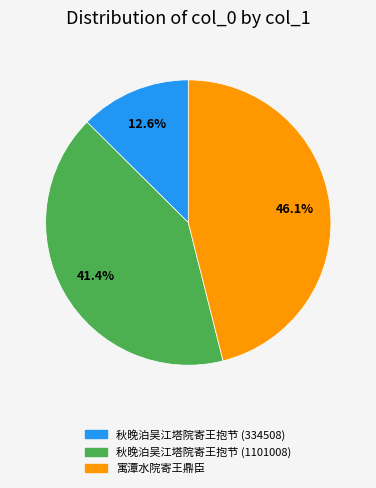

The 寓潭水院寄王鼎臣 slice represents 33% of the pie. True or false?

False